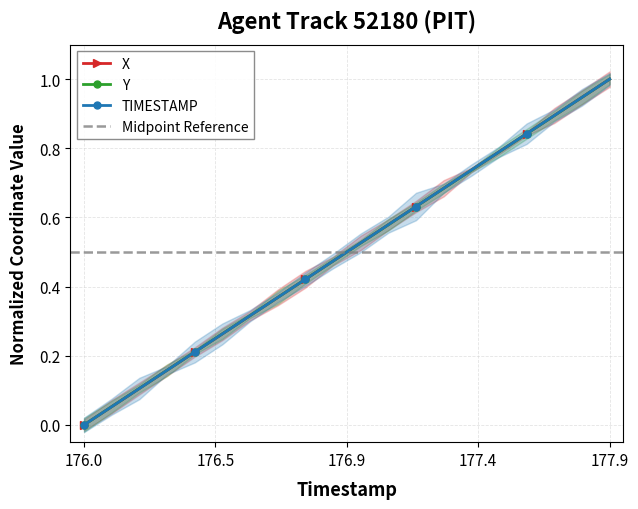

True or false: TIMESTAMP has more than 1 points higher than both neighbors.

False